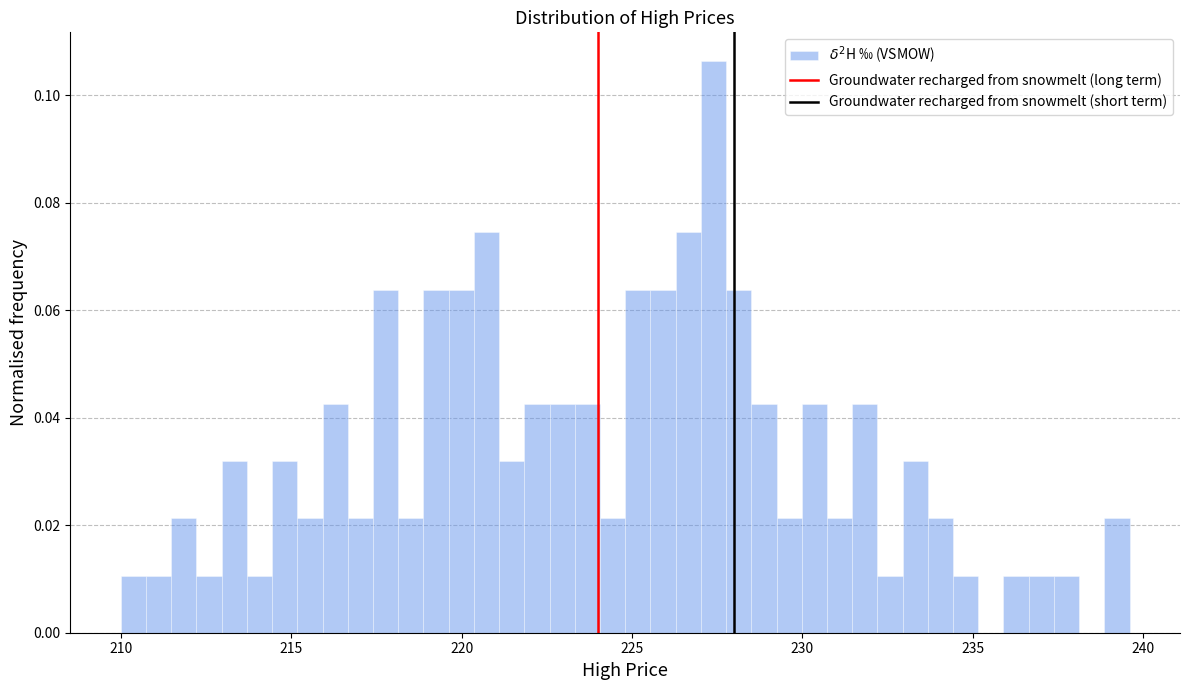

Read against the x-axis, roughly where is the centre of the tallest bar?

227.5